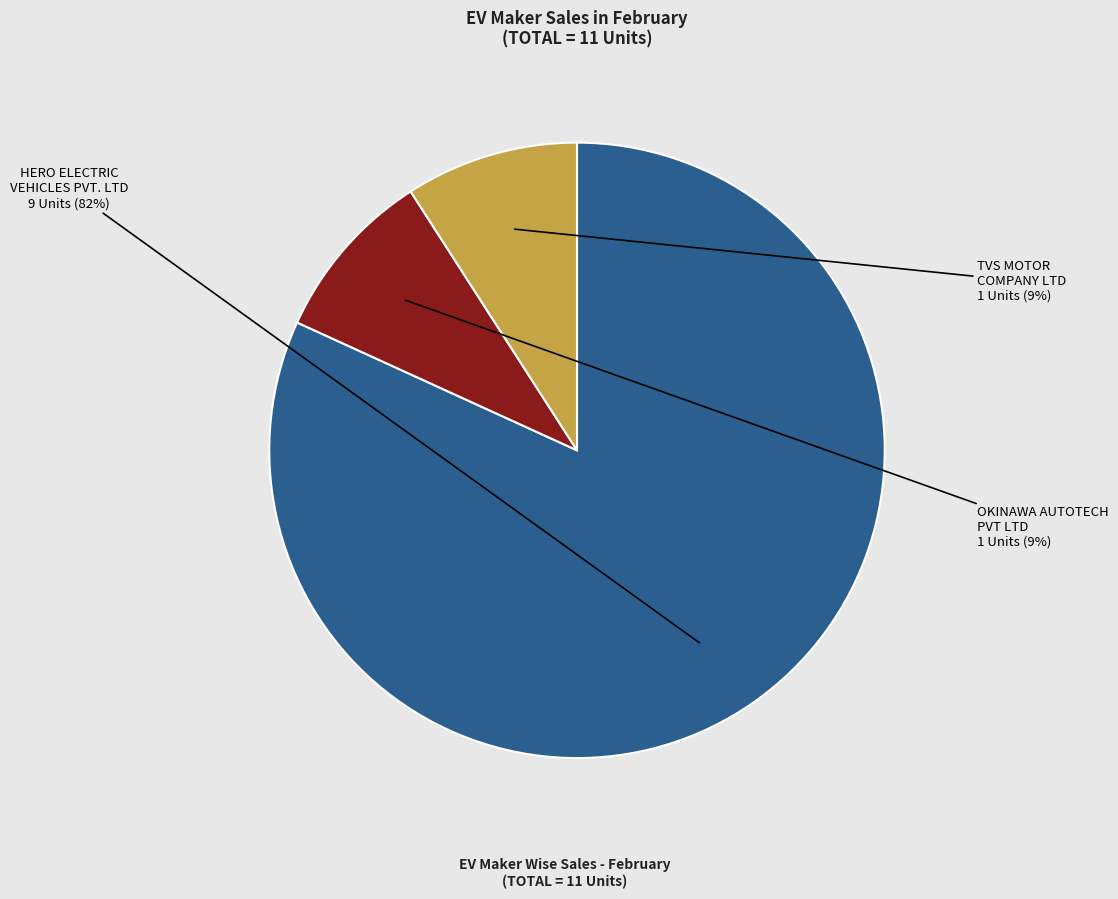

To the nearest percent, what is the difference between the largest and smallest slice percentages?

73%